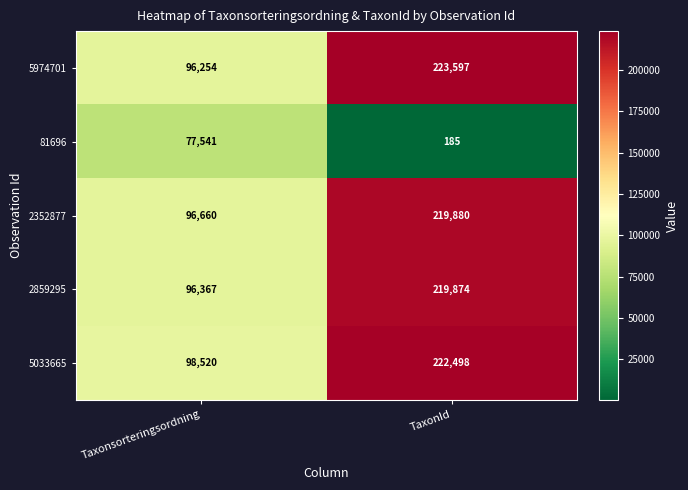

Reading right to left, extract all data points from this chart.

5974701: 223597	96254
81696: 185	77541
2352877: 219880	96660
2859295: 219874	96367
5033665: 222498	98520